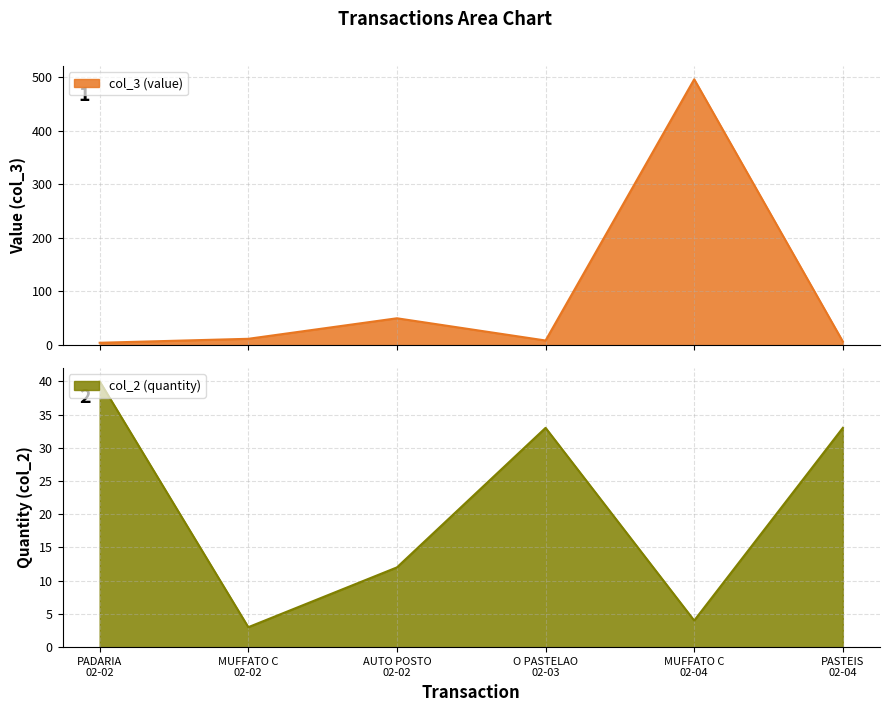

The col_2 (quantity) series shows 12.0 at AUTO POSTO 02-02. True or false?

True